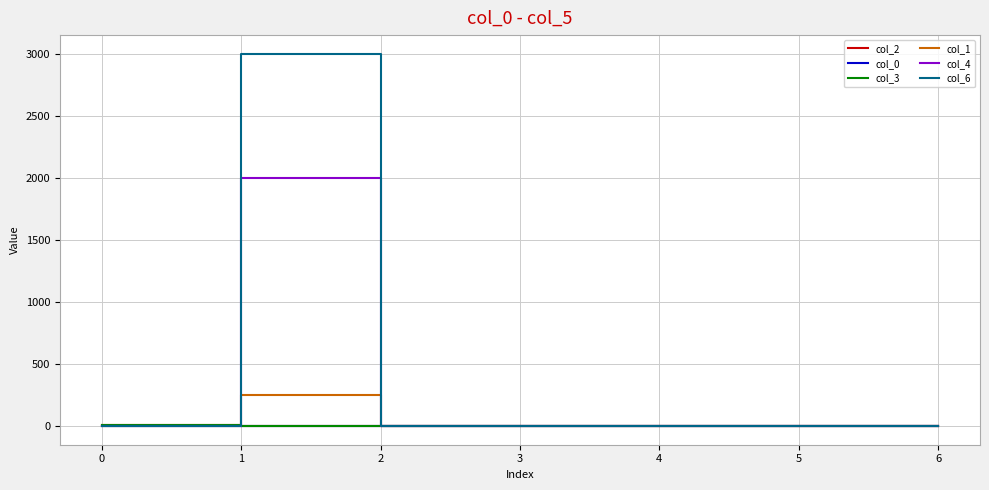

Does the chart display data point markers on the line(s)?

No